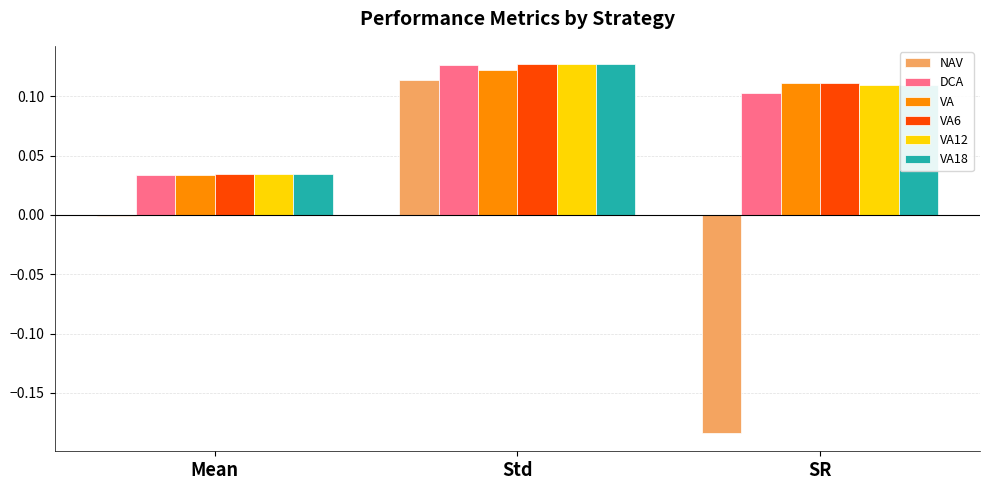

How many groups of bars are there?

3